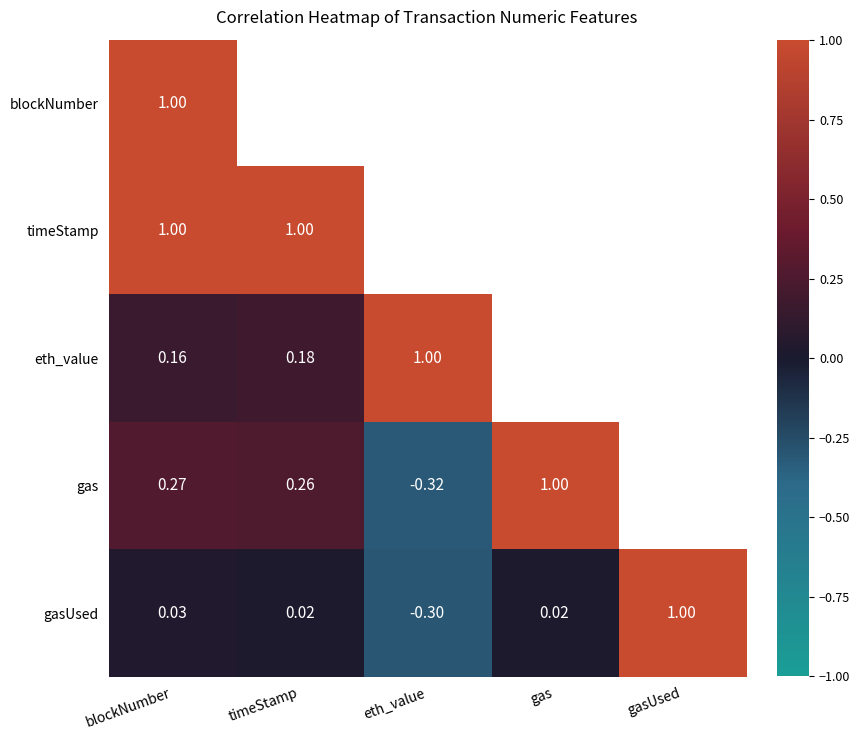

Is the value of gasUsed at blockNumber greater than the value of timeStamp at timeStamp?

No